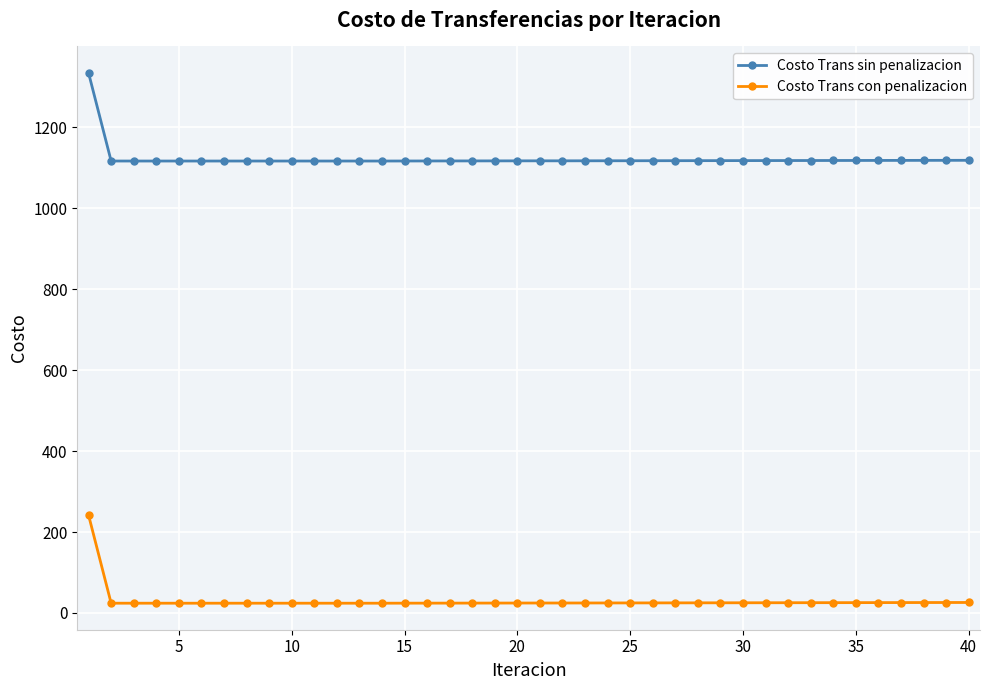

What is the average value of the Costo Trans sin penalizacion series?

1122.6